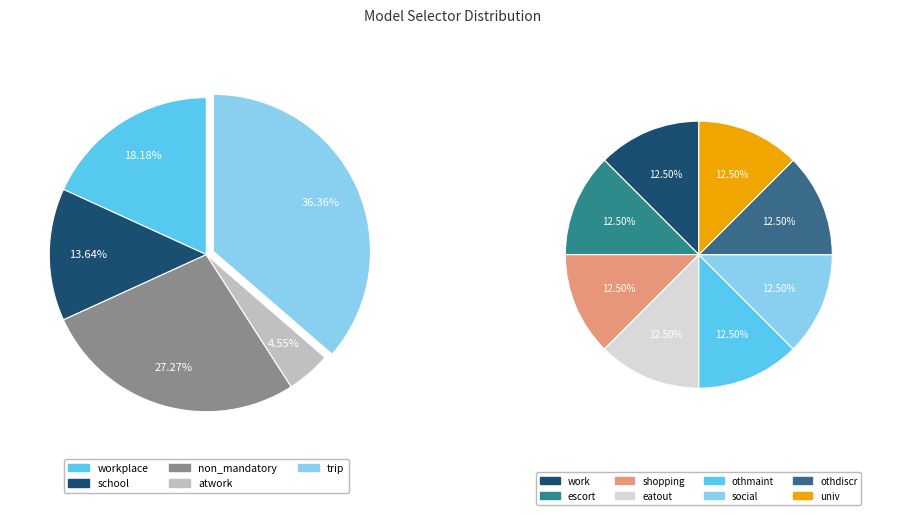

Which category has the smallest portion of the pie?

atwork